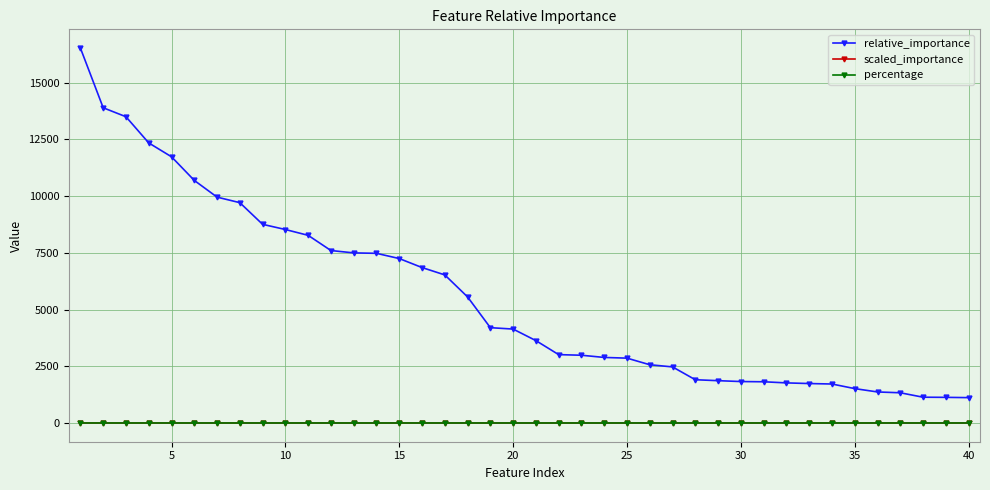

True or false: relative_importance and percentage intersect in this chart.

False